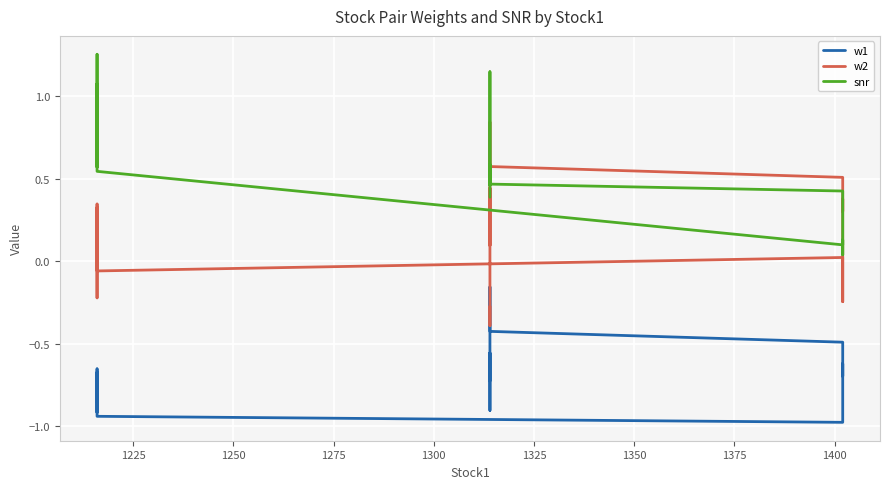

True or false: w1 and w2 intersect in this chart.

False